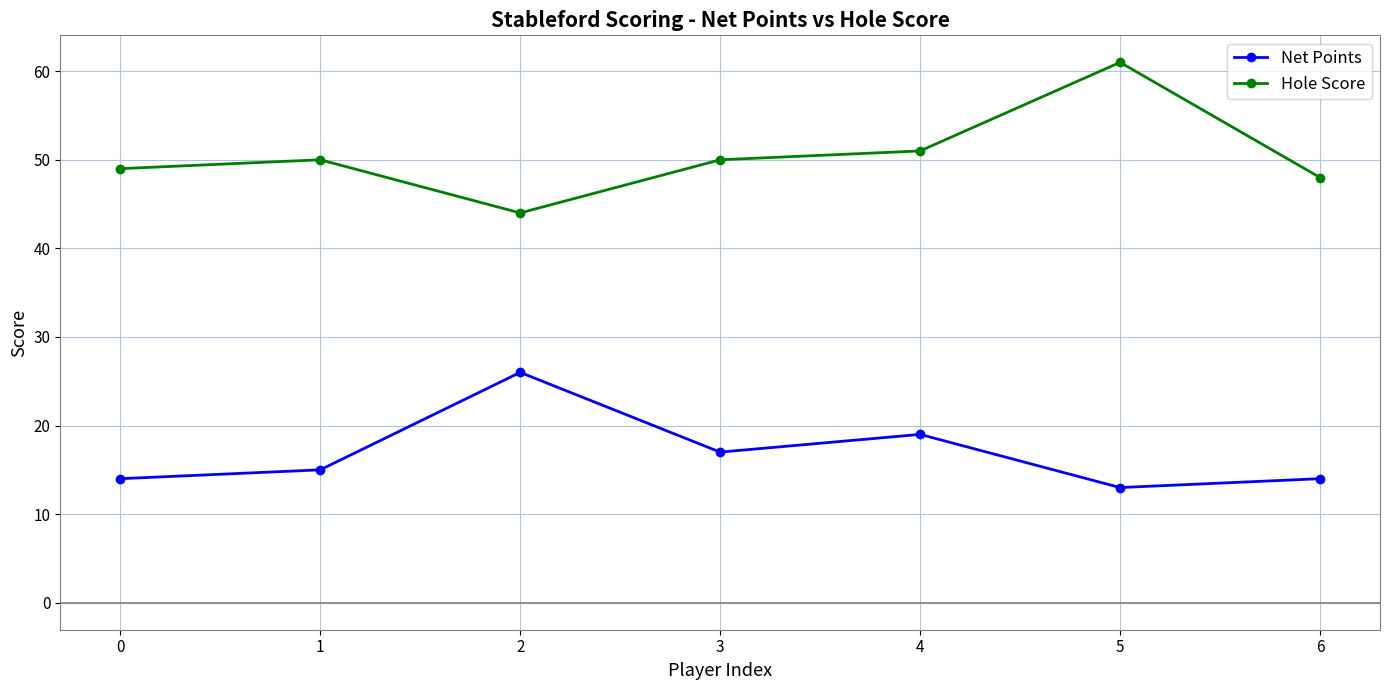

What is the smallest value displayed?

13